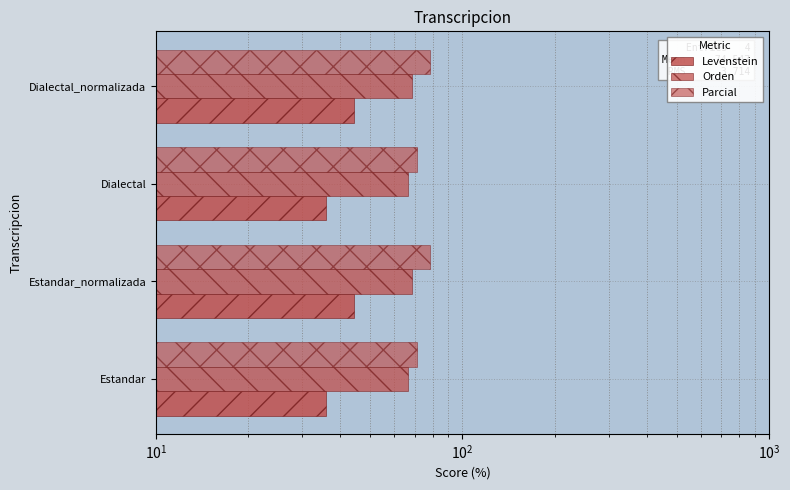

The Levenstein series shows 23.3 at Estandar. True or false?

False